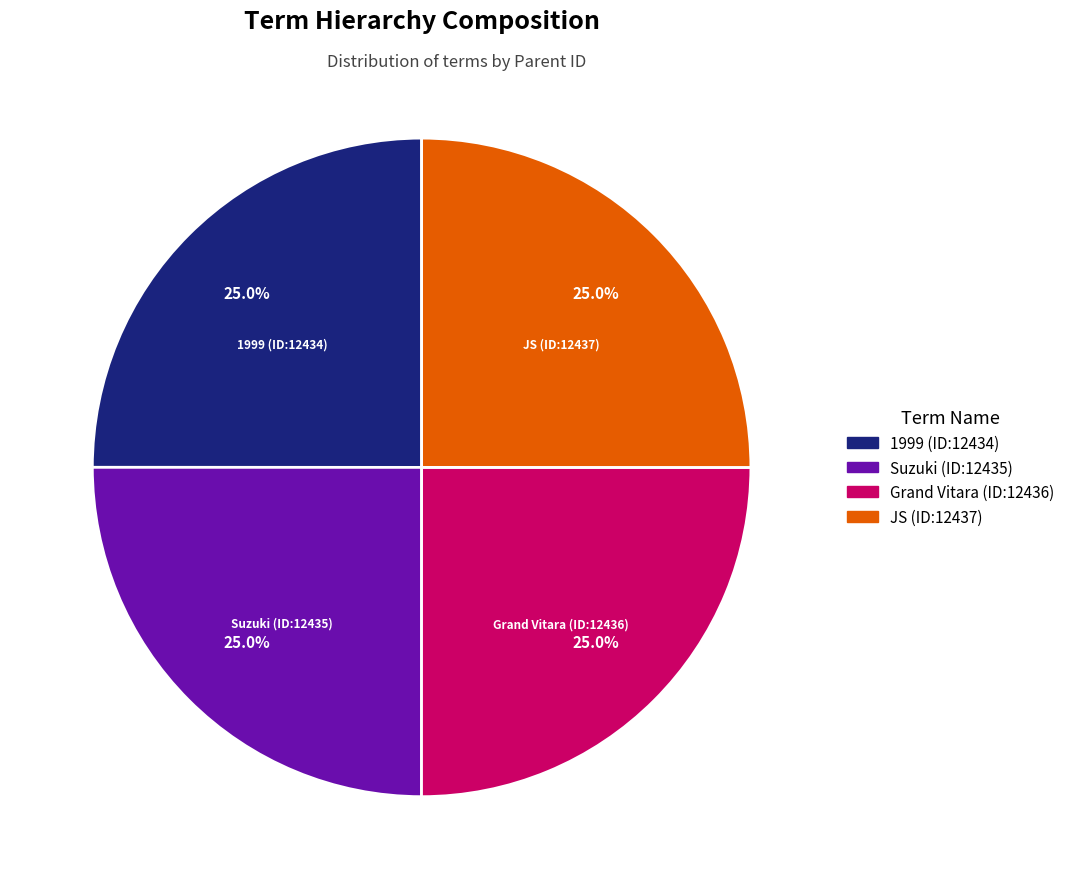

What percentage is NOT represented by Suzuki (ID:12435)?

75.0%